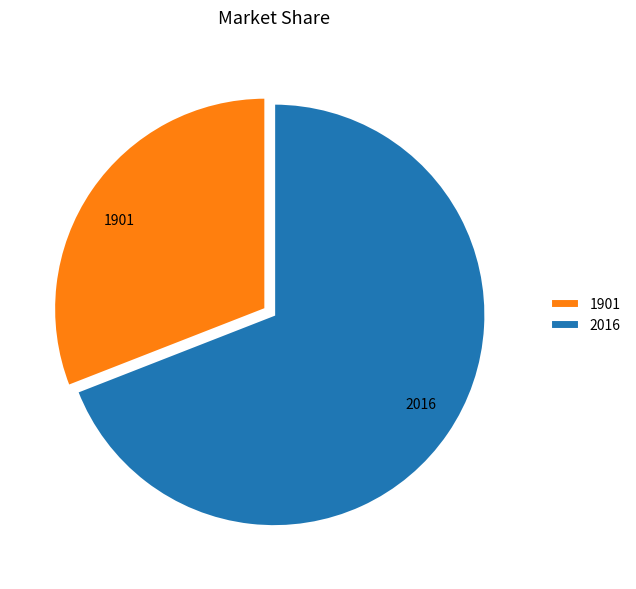

Do 2016 and 1901 together represent more than half of the pie?

Yes